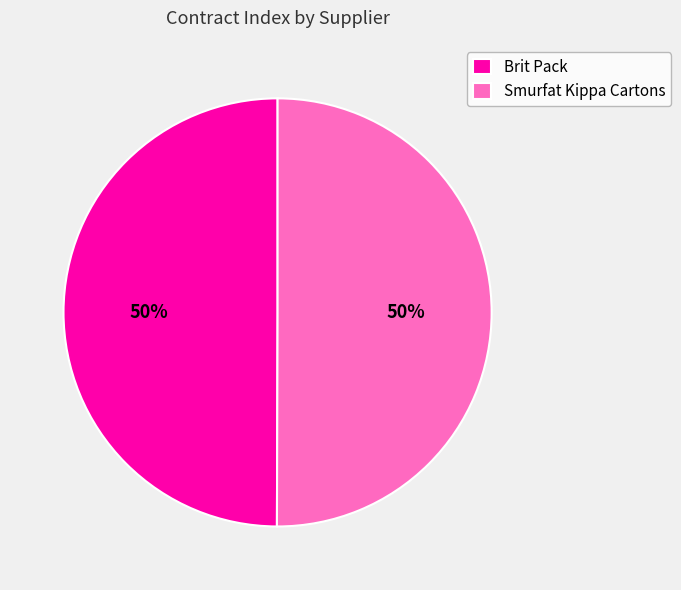

Is it true that Brit Pack is 17% of the pie?

False